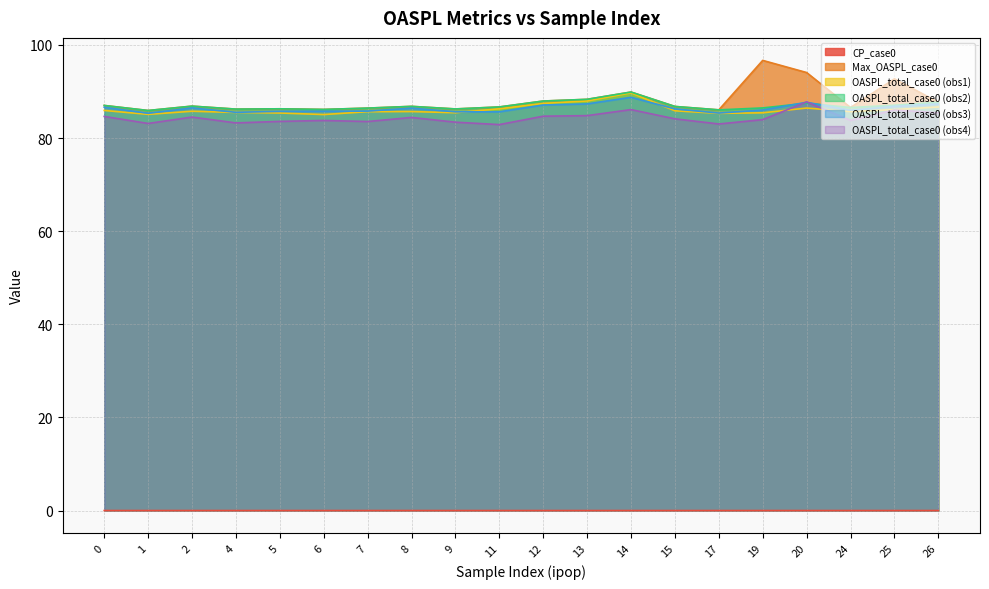

What is the maximum value for OASPL_total_case0 (obs2)?

89.9